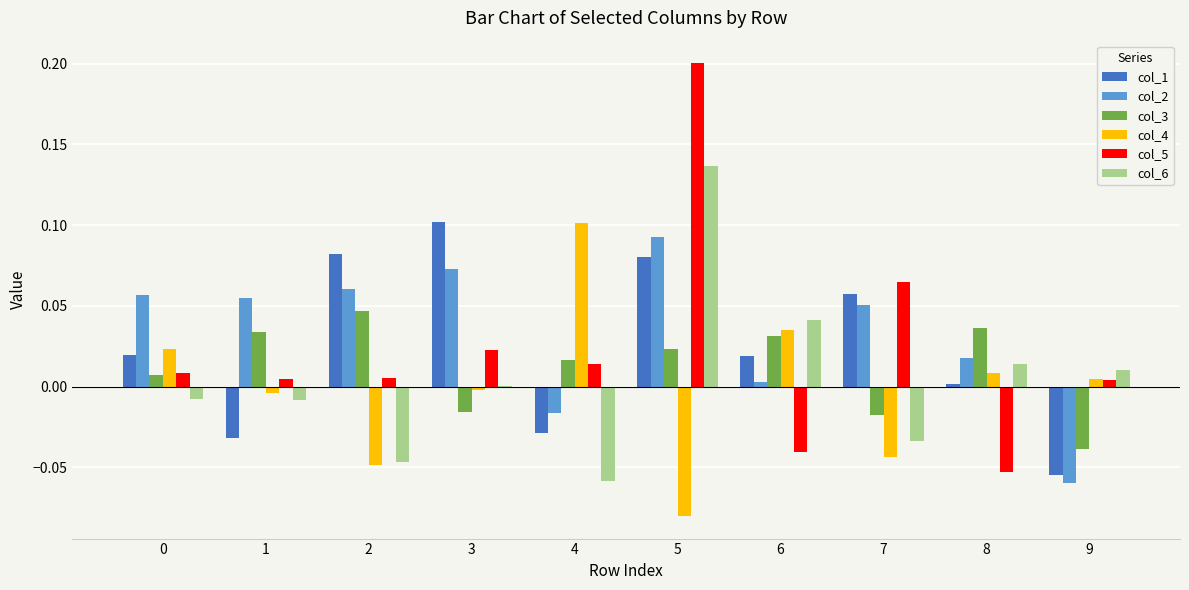

How many values in the col_2 series exceed 0?

8